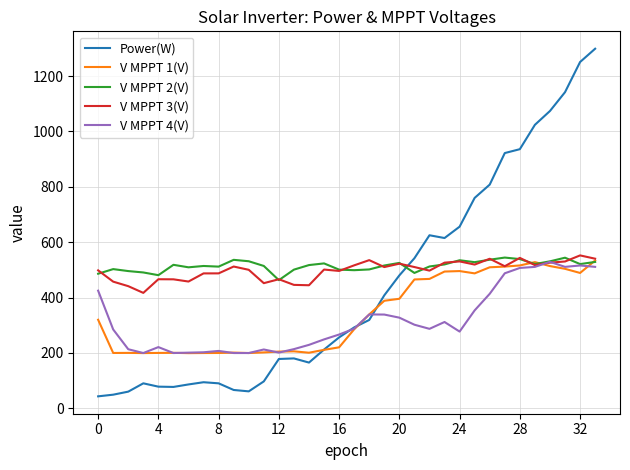

What is the minimum value for V MPPT 1(V)?

199.1